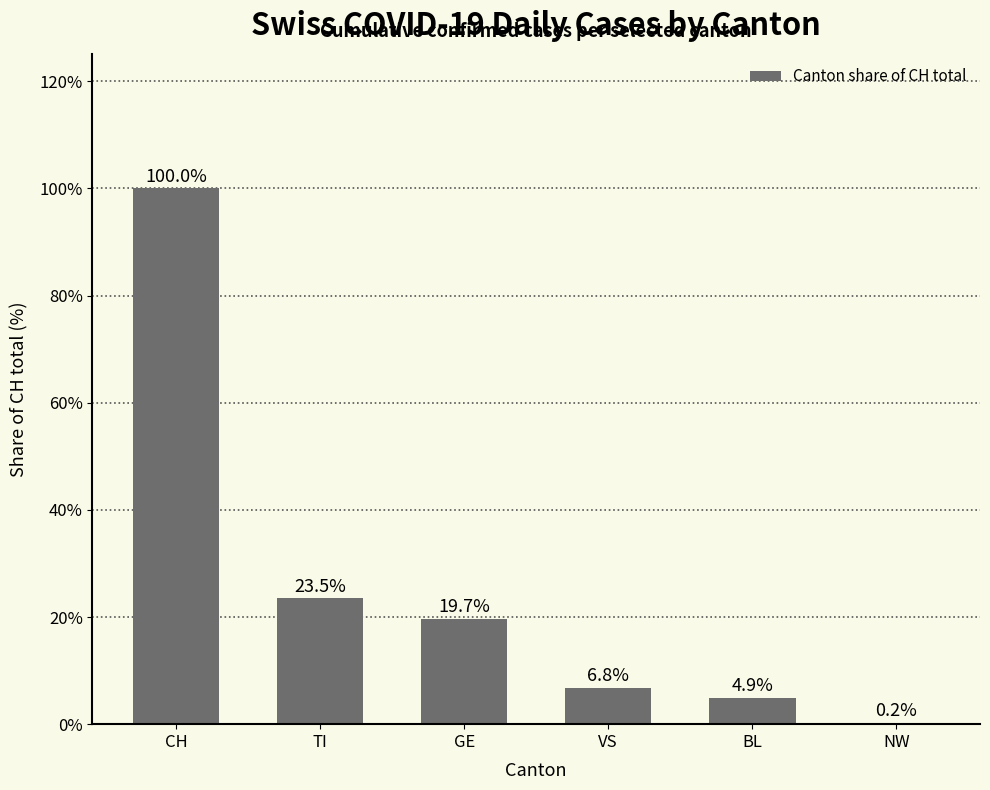

What is the sum of the values at GE and NW?

19.9